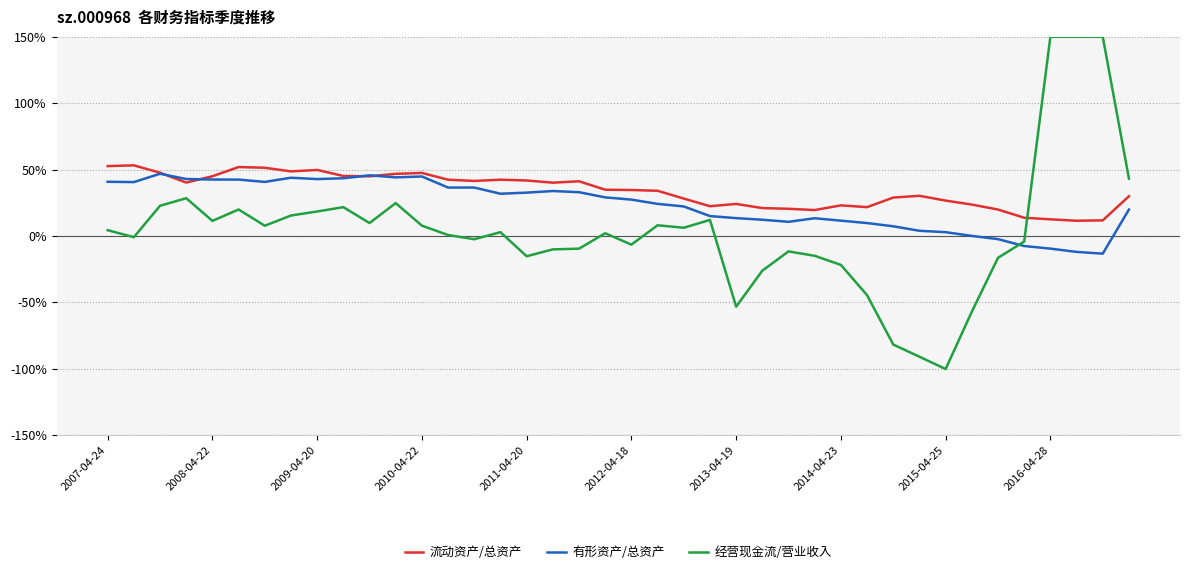

What are all the series names shown in the legend?

流动资产/总资产, 有形资产/总资产, 经营现金流/营业收入